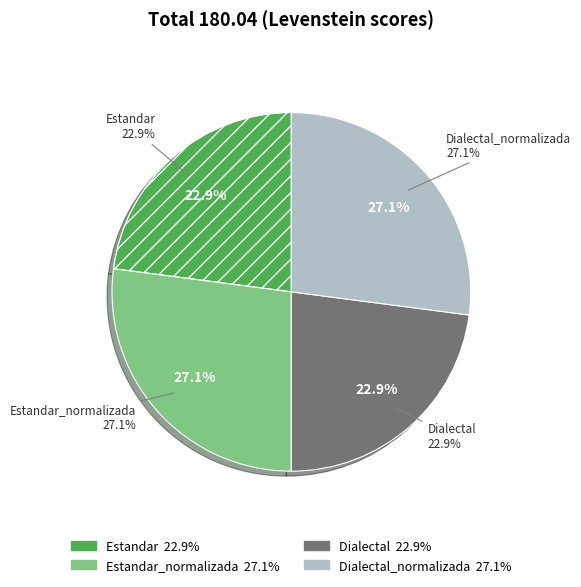

What percentage do Estandar_normalizada and Dialectal together represent?

50.0%